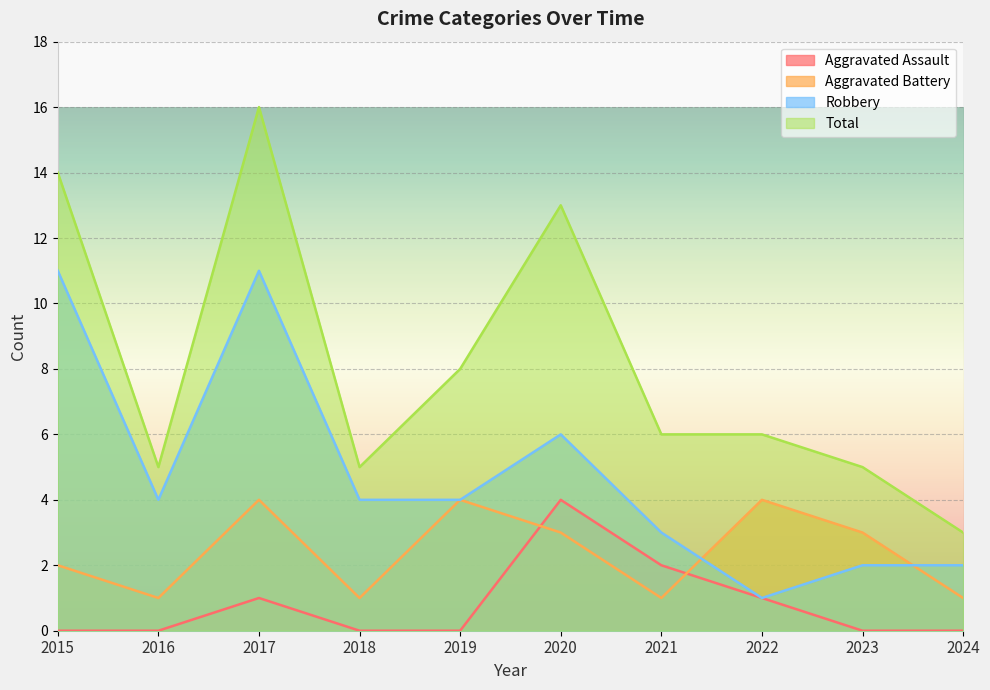

True or false: Total has a value of 14 at 2015.

True